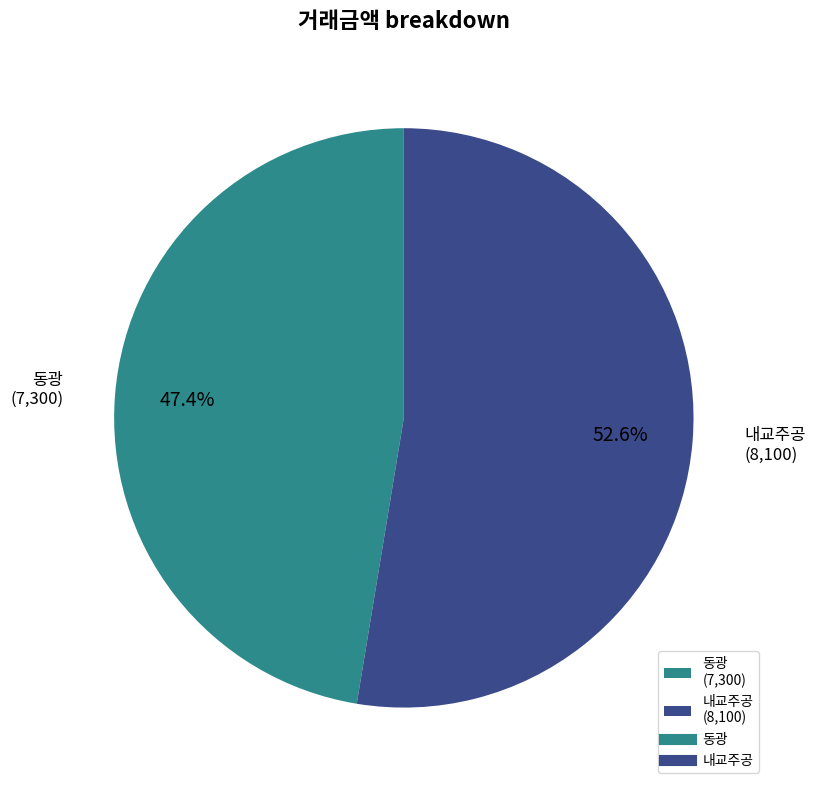

To the nearest percent, what percentage of the pie is 내교주공?

53%